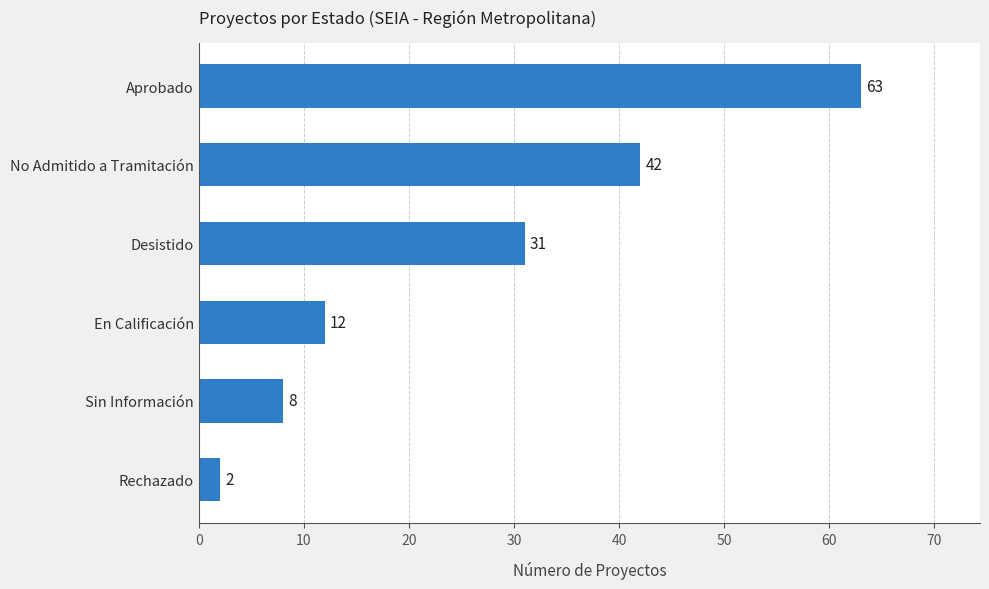

How many values are below 31?

3